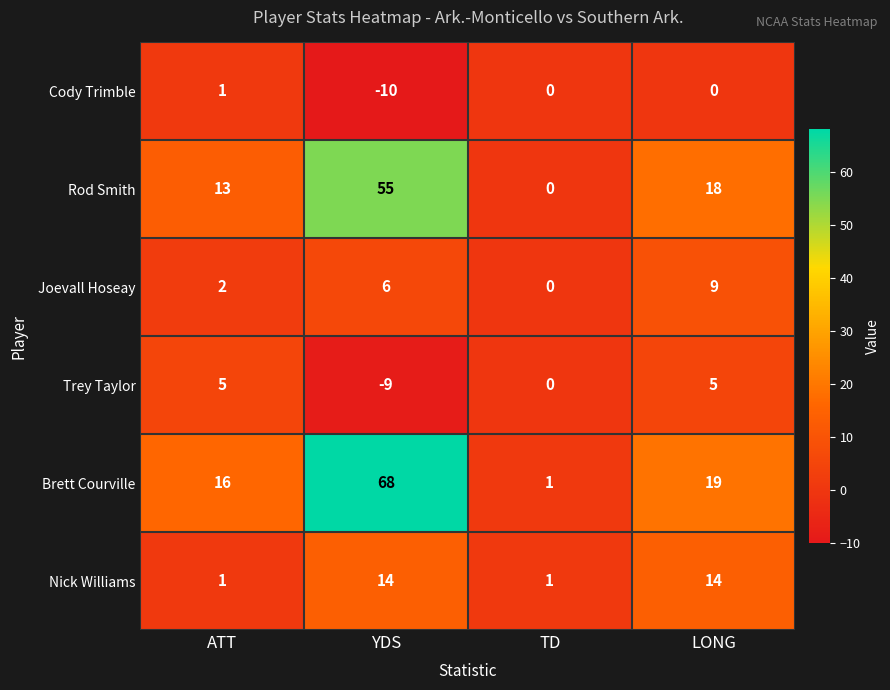

What is the maximum value shown in the chart?

68